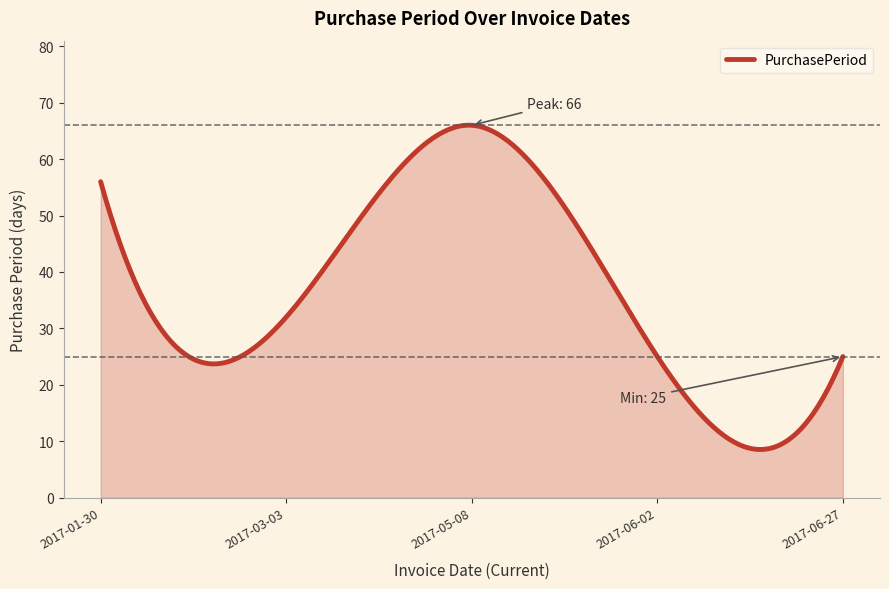

What is the greatest value displayed?

66.0